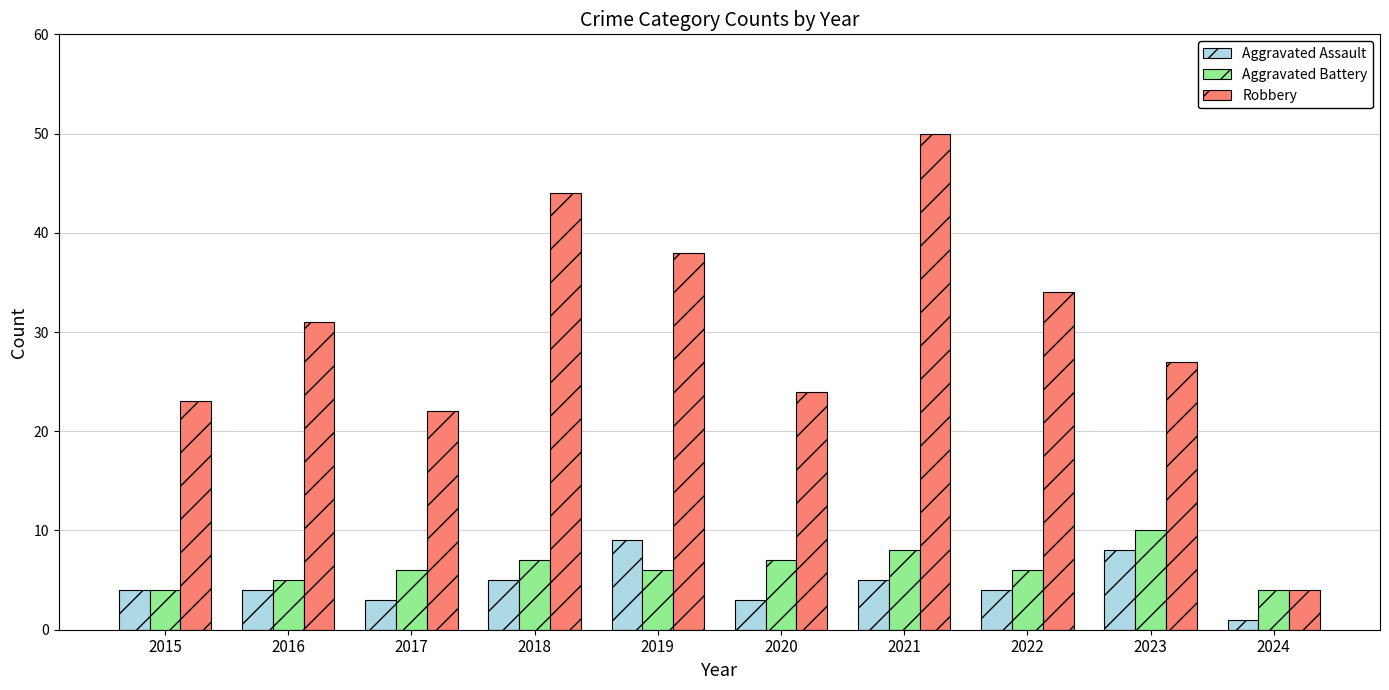

How many categories are shown in the chart?

10